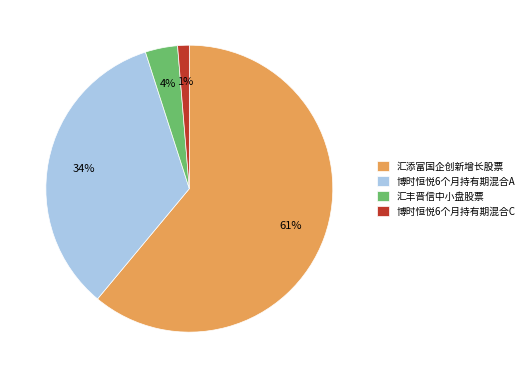

To the nearest percent, what percentage of the pie is 汇添富国企创新增长股票?

61%